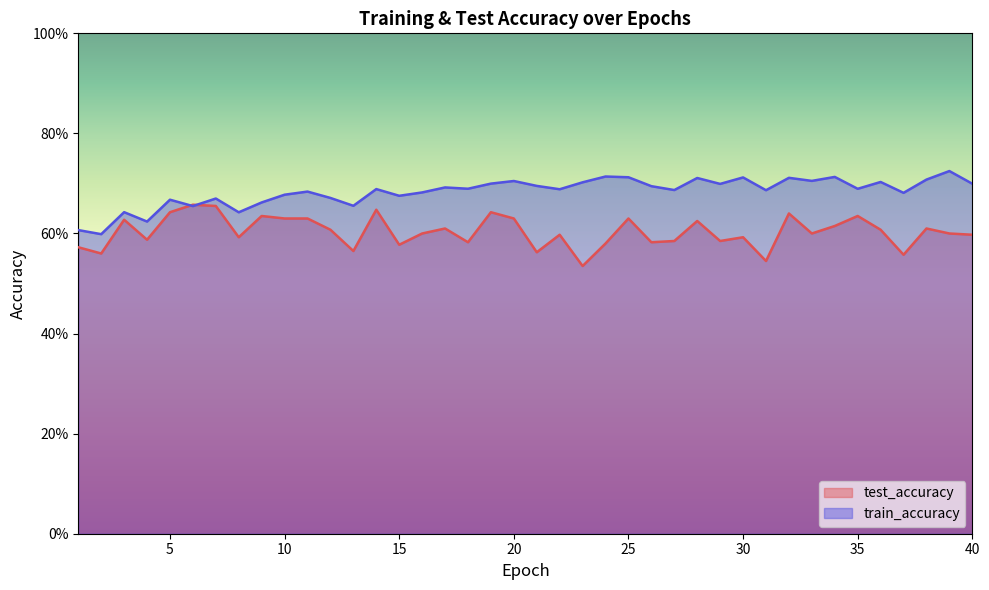

At which label does train_accuracy reach its minimum?

2